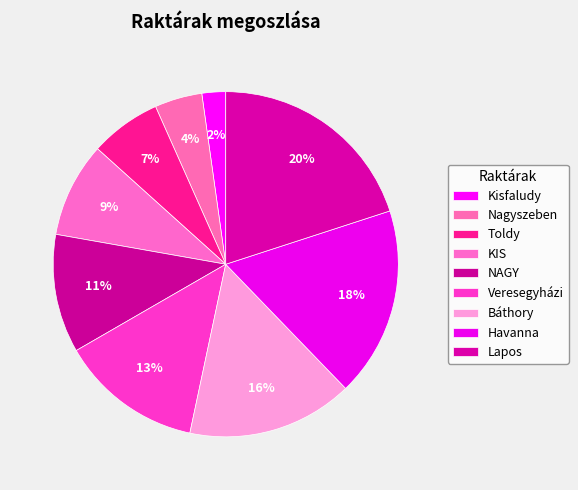

To the nearest percent, what is the combined percentage of Lapos and NAGY?

31%